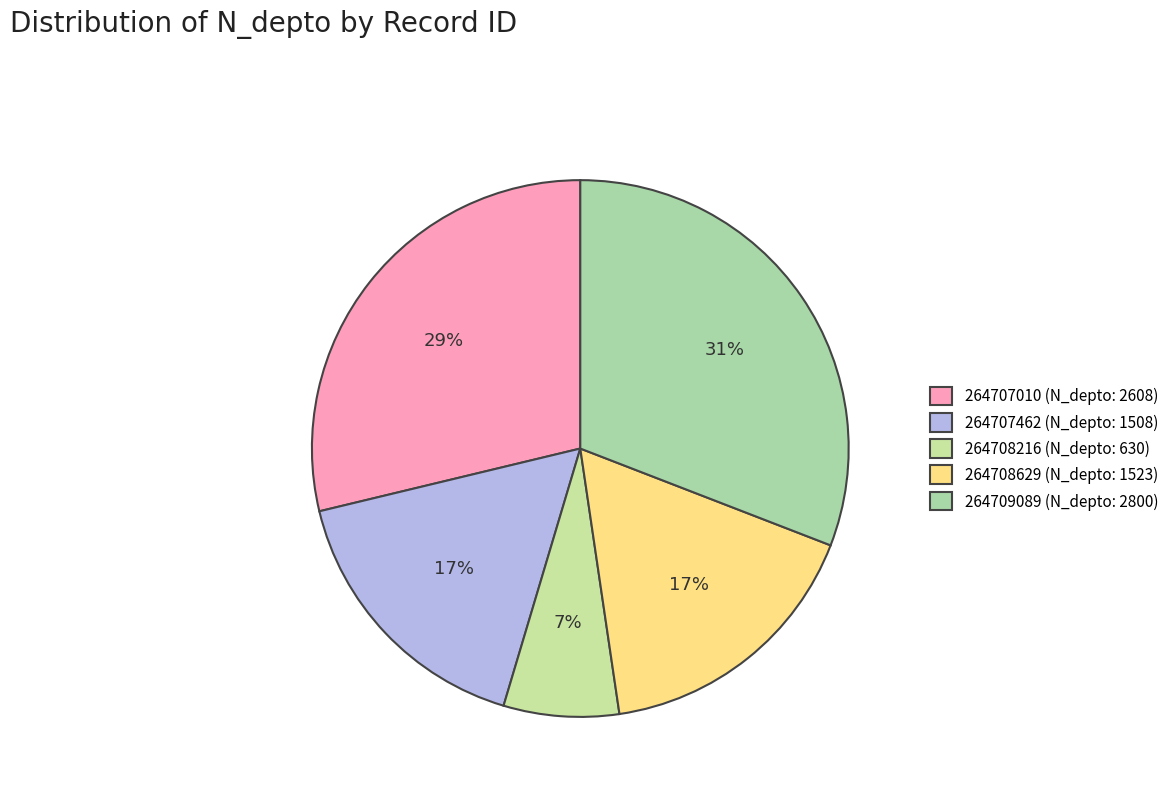

Which category has the smallest portion of the pie?

264708216